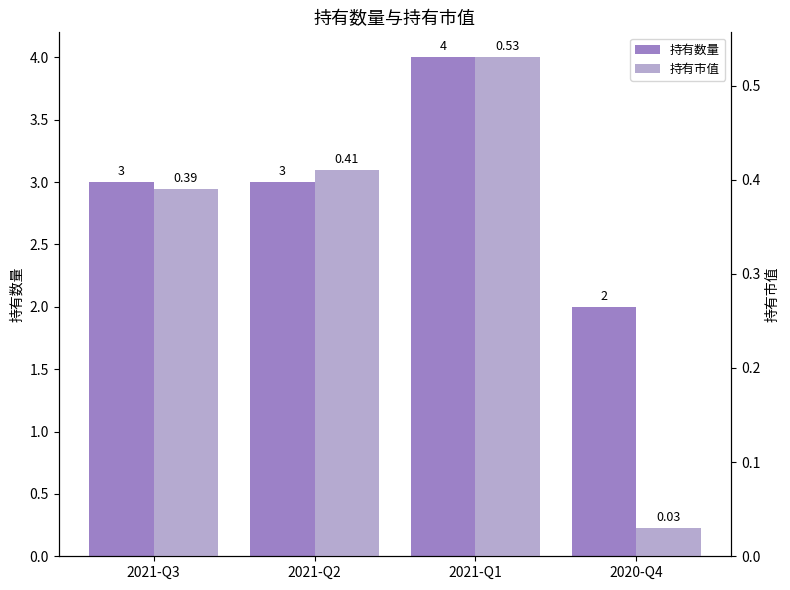

What is the label of the 2nd bar from the left?

2021-Q2